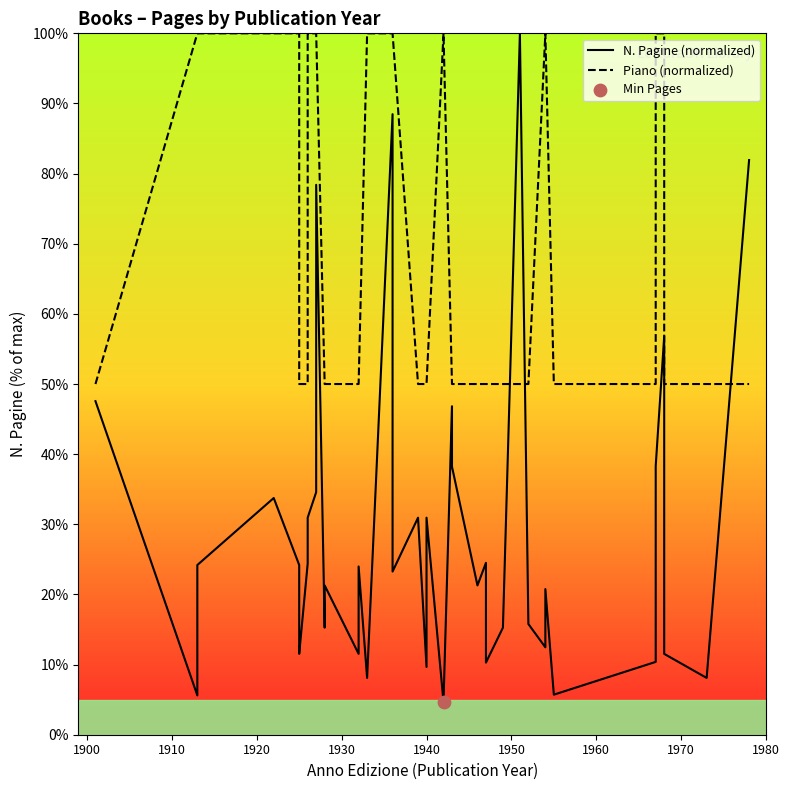

Which series reaches the maximum Y coordinate?

N. Pagine (normalized)